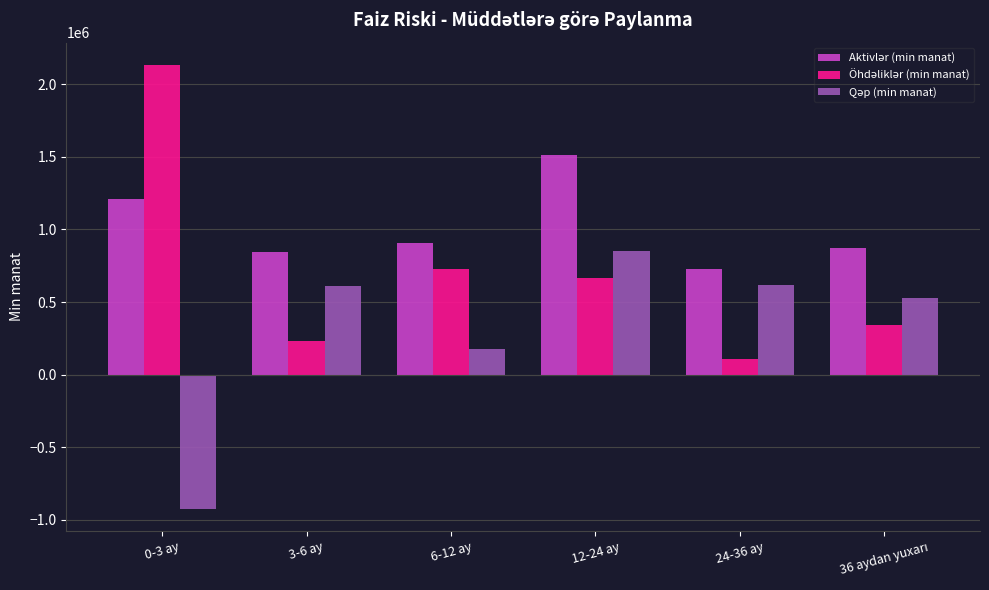

What is the total value across all series at 12-24 ay?

3026252.6